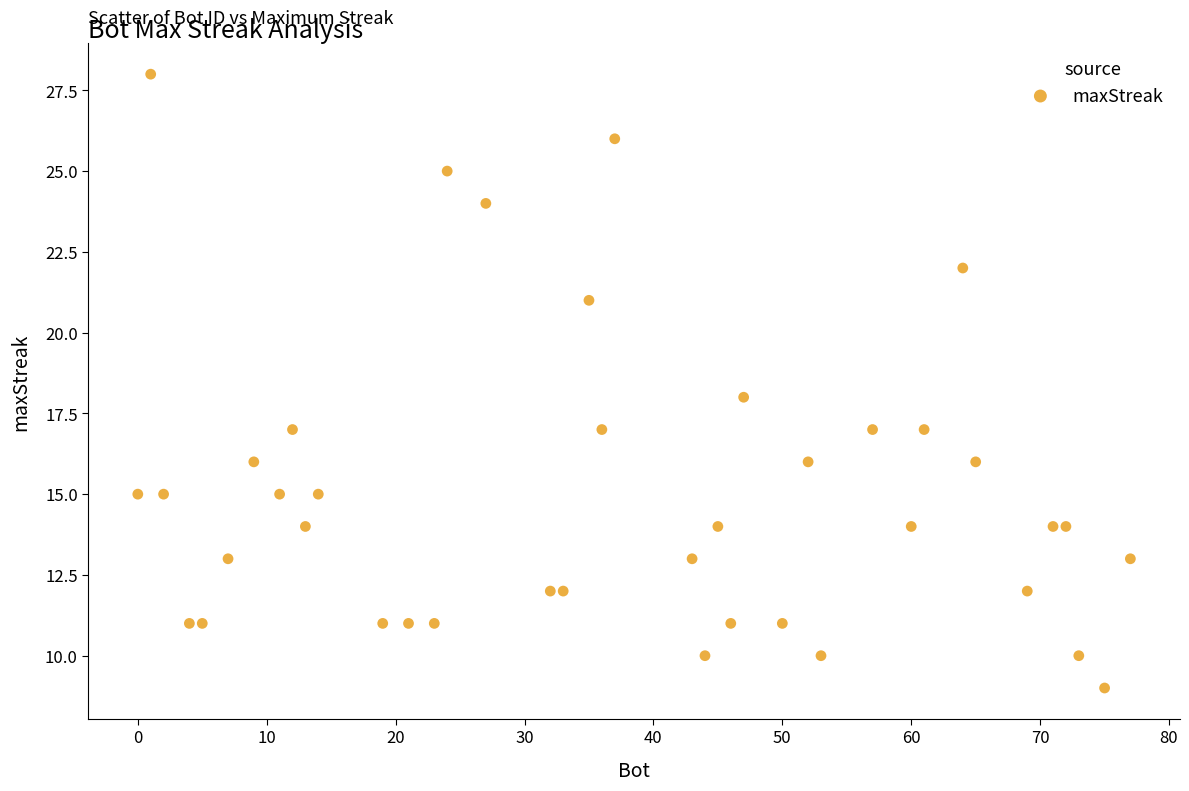

What is the range of X values (max minus min)?

77